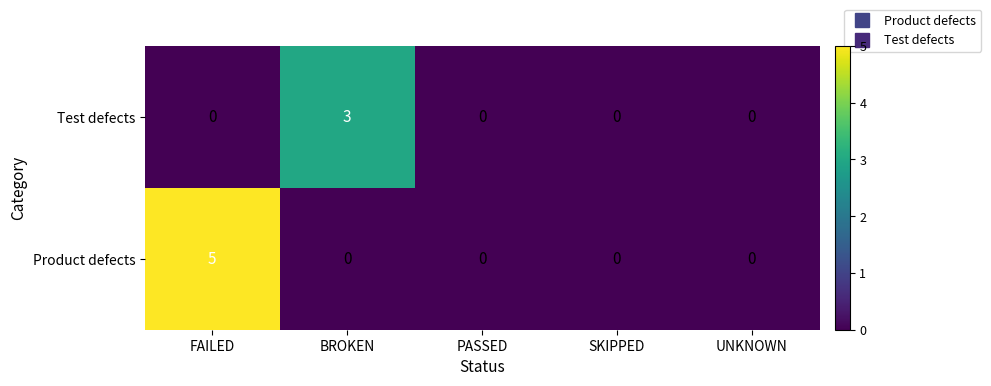

The Test defects series shows 3 at BROKEN. True or false?

True